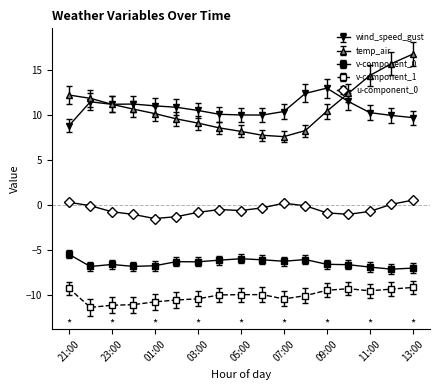

How many series are shown in this chart?

5